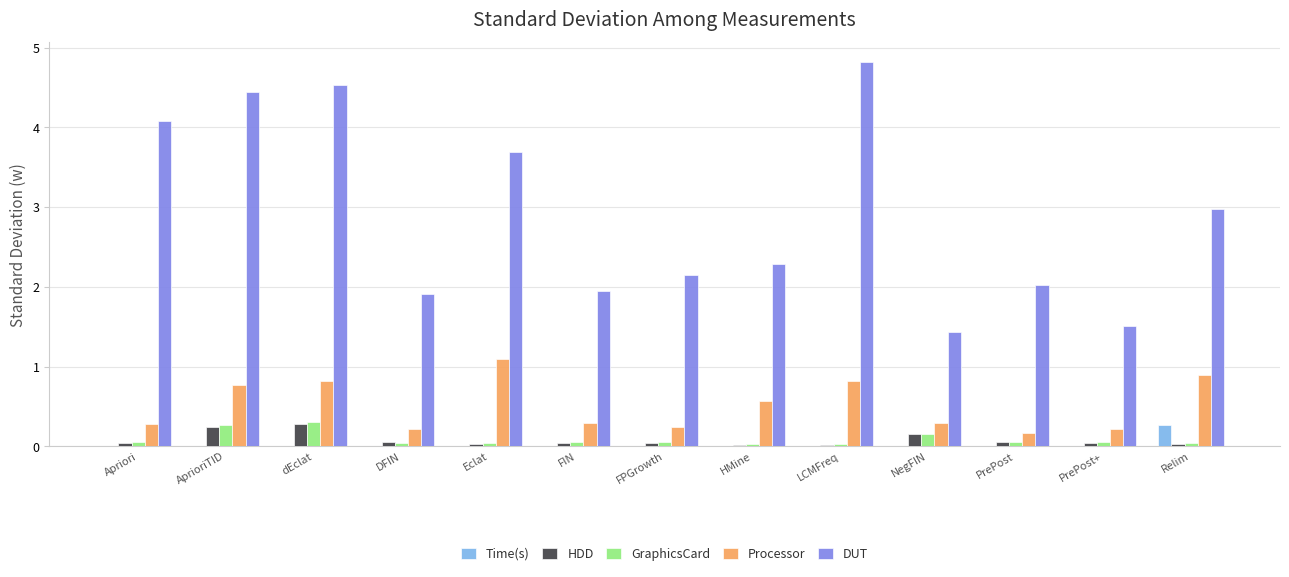

At which category is the sum across all series the highest?

dEclat